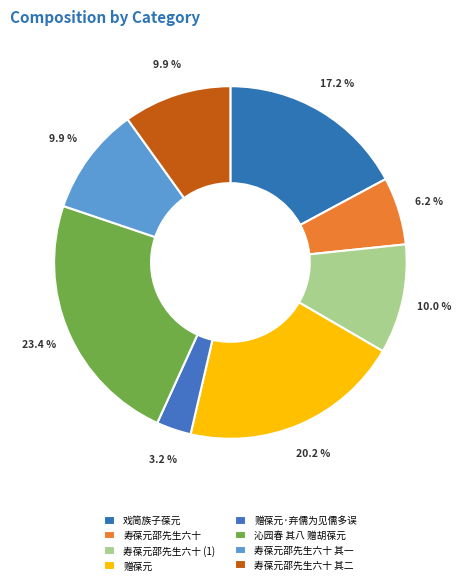

Combined, do 赠葆元 and 赠葆元·弃儒为见儒多误 account for over 50%?

No